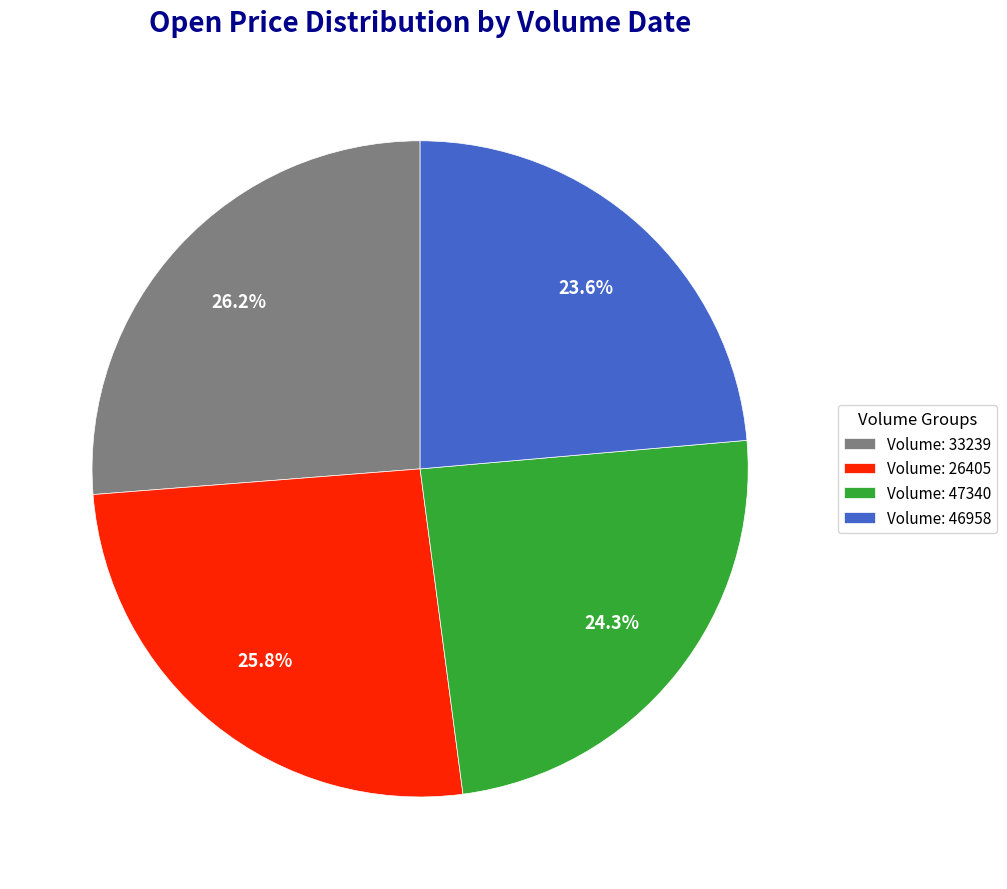

Which category has the smallest portion of the pie?

Volume: 46958